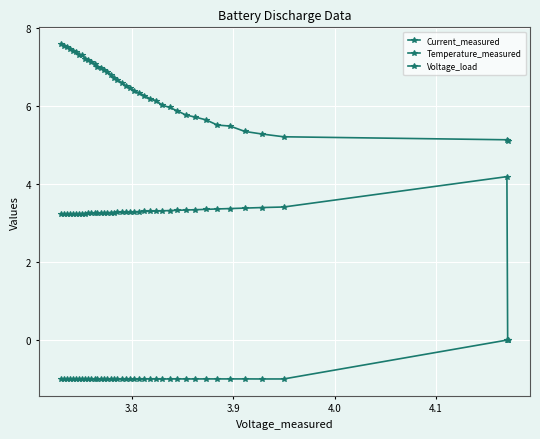

Reading left to right, what are all the values shown in this chart?

Current_measured: 0.0	-0.0	-1.0	-1.0	-1.0	-1.0	-1.0	-1.0	-1.0	-1.0	-1.0	-1.0	-1.0	-1.0	-1.0	-1.0	-1.0	-1.0	-1.0	-1.0	-1.0	-1.0	-1.0	-1.0	-1.0	-1.0	-1.0	-1.0	-1.0	-1.0	-1.0	-1.0	-1.0	-1.0	-1.0	-1.0	-1.0	-1.0	-1.0	-1.0
Temperature_measured: 5.1	5.1	5.2	5.3	5.3	5.5	5.5	5.6	5.7	5.8	5.9	6.0	6.0	6.1	6.2	6.3	6.3	6.4	6.5	6.5	6.6	6.7	6.7	6.8	6.9	6.9	7.0	7.0	7.1	7.1	7.2	7.2	7.3	7.3	7.4	7.4	7.4	7.5	7.5	7.6
Voltage_load: 0.0	4.2	3.4	3.4	3.4	3.4	3.4	3.3	3.3	3.3	3.3	3.3	3.3	3.3	3.3	3.3	3.3	3.3	3.3	3.3	3.3	3.3	3.3	3.3	3.3	3.3	3.3	3.3	3.2	3.2	3.2	3.2	3.2	3.2	3.2	3.2	3.2	3.2	3.2	3.2